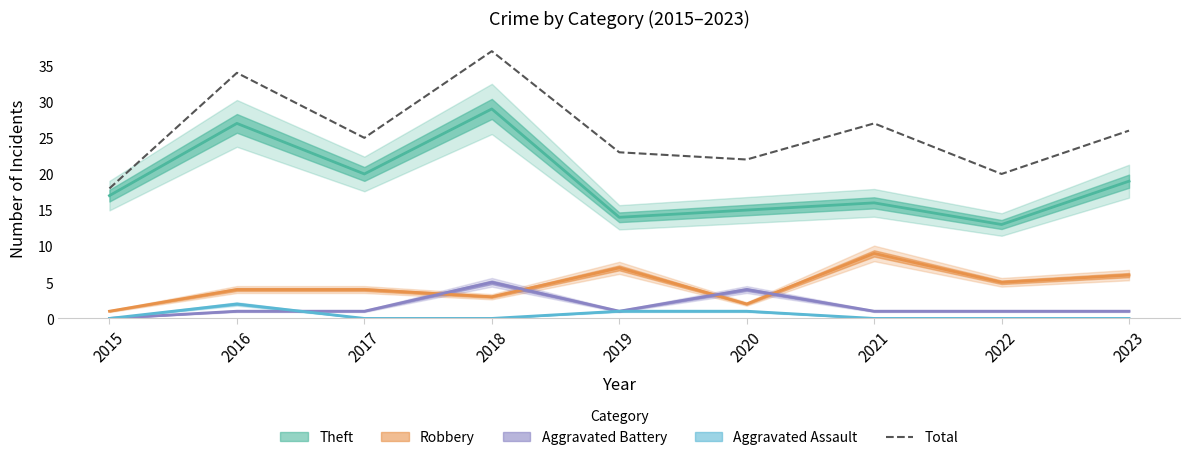

What is the approximate value at 2015, to the nearest 10?

20